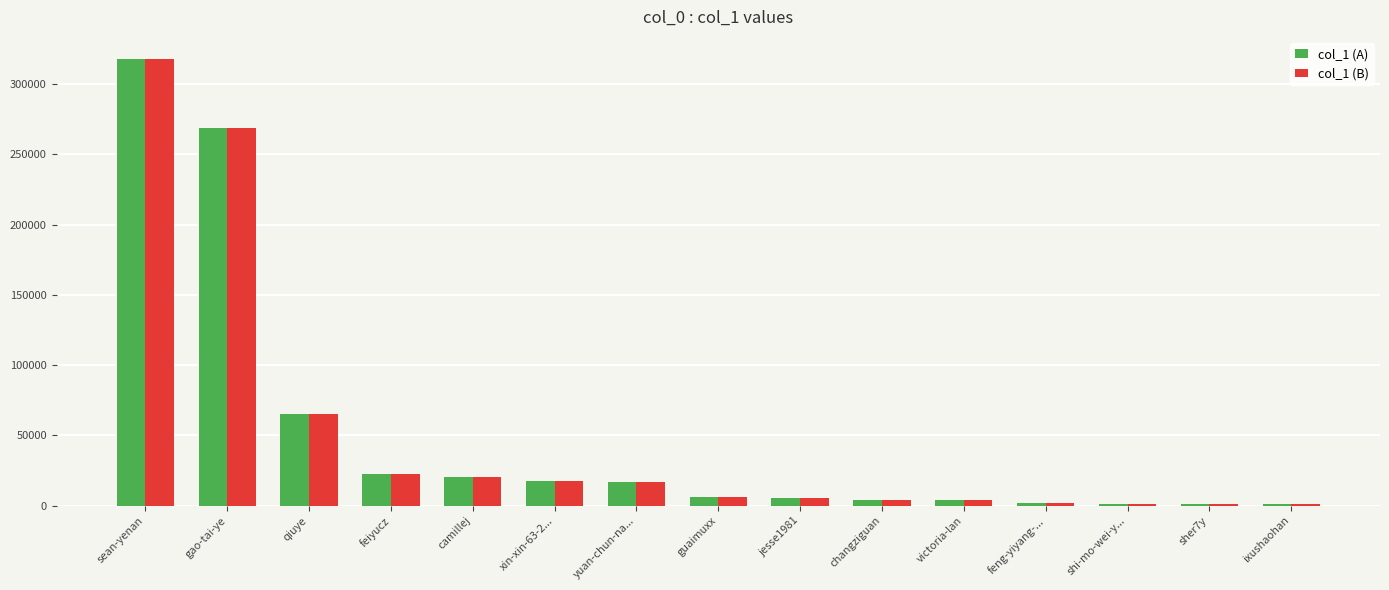

At which category does the chart reach its peak across all series?

sean-yenan